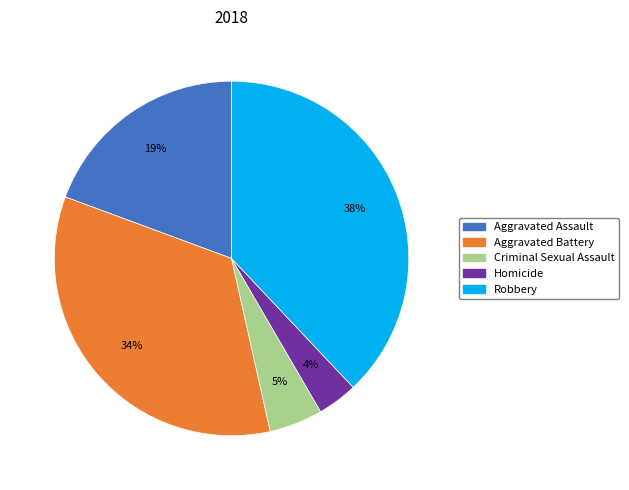

To the nearest percent, what is the combined percentage of Criminal Sexual Assault and Robbery?

43%